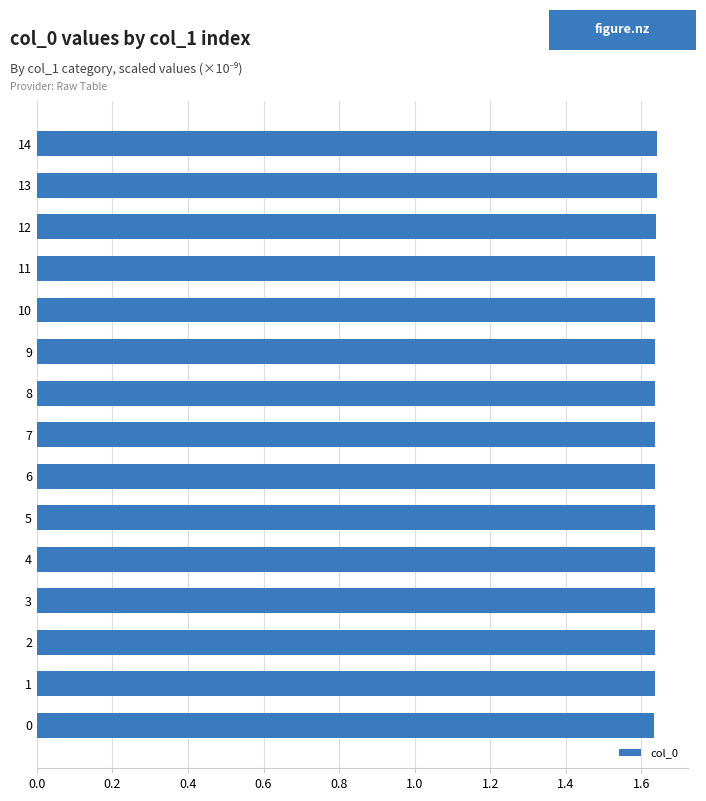

What is the sum of all values?

24.5